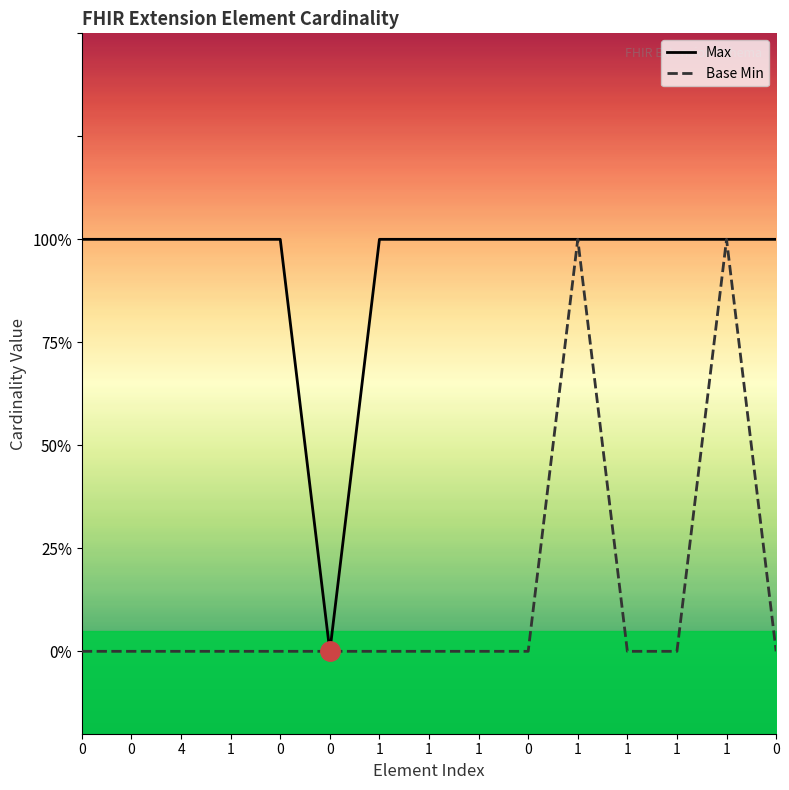

What are all the series names shown in the legend?

Max, Base Min